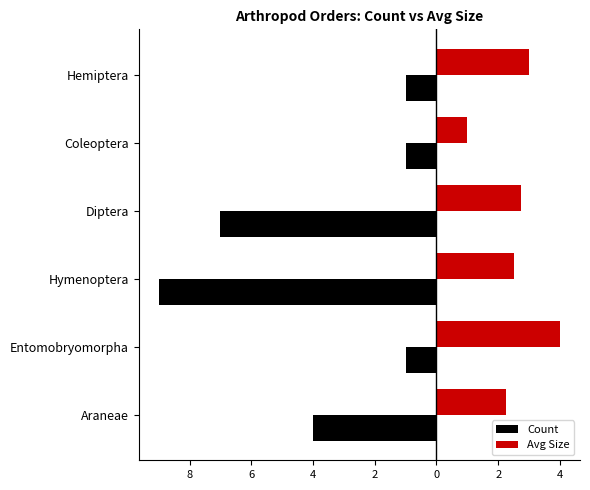

What is the difference between the maximum and minimum values in the Avg Size series?

3.0